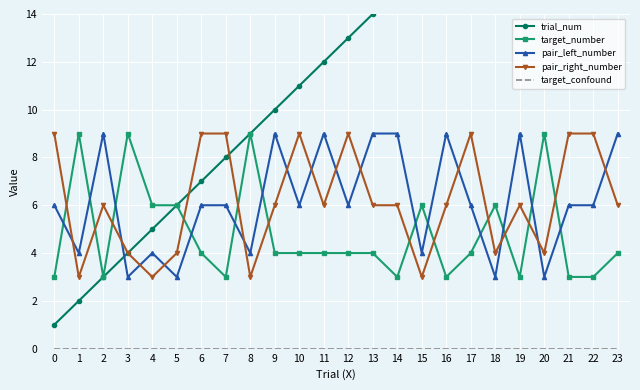

What is the sum of all trial_num values?

300